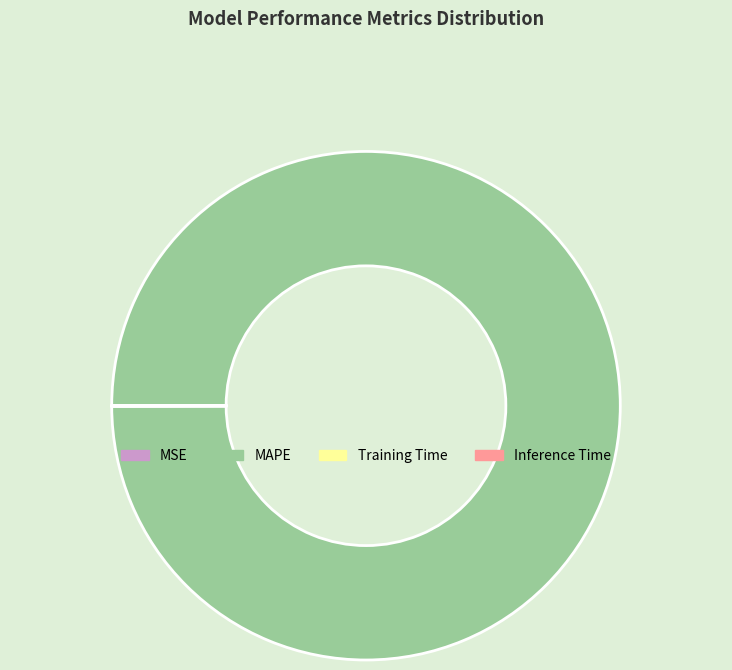

Does any single category account for the majority?

Yes